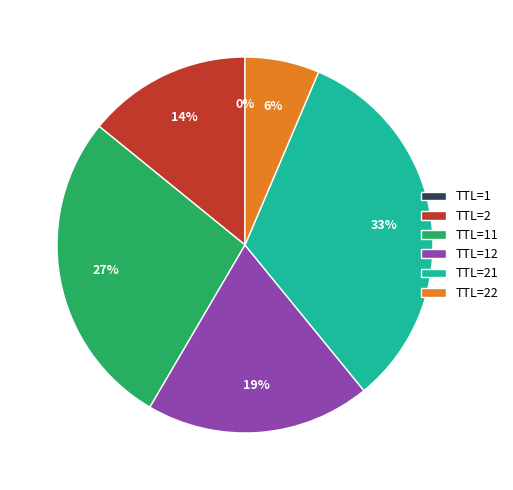

Does any single category account for the majority?

No